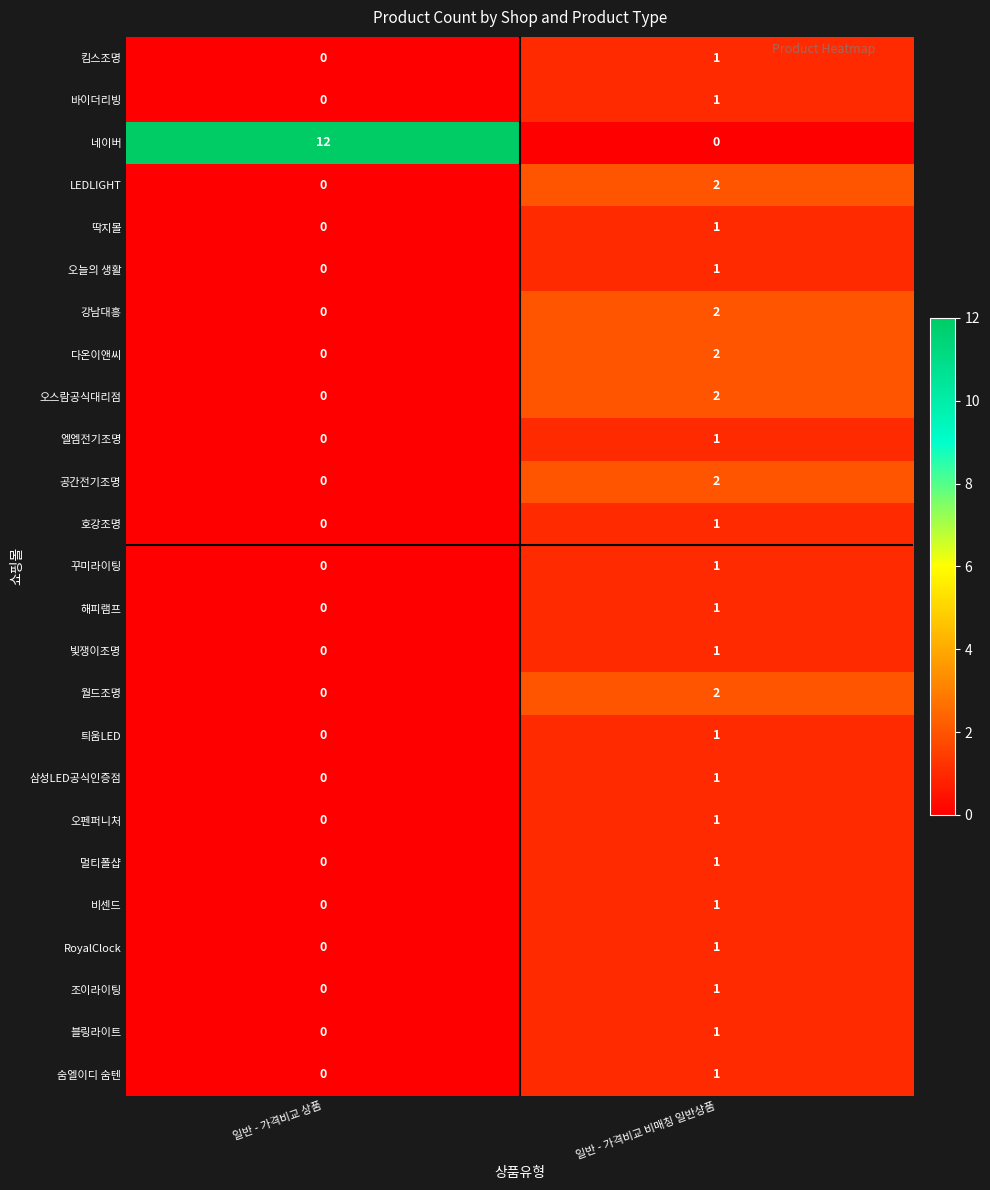

At how many categories does at least one series exceed 1?

2